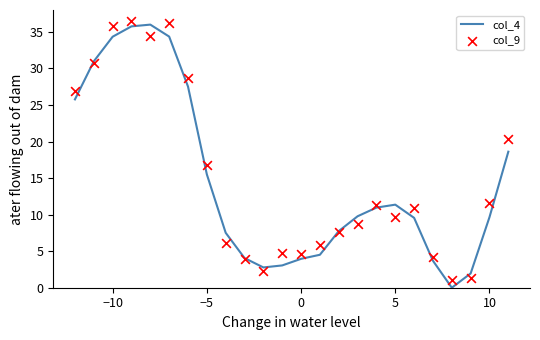

Which series has the largest total across all categories?

col_9